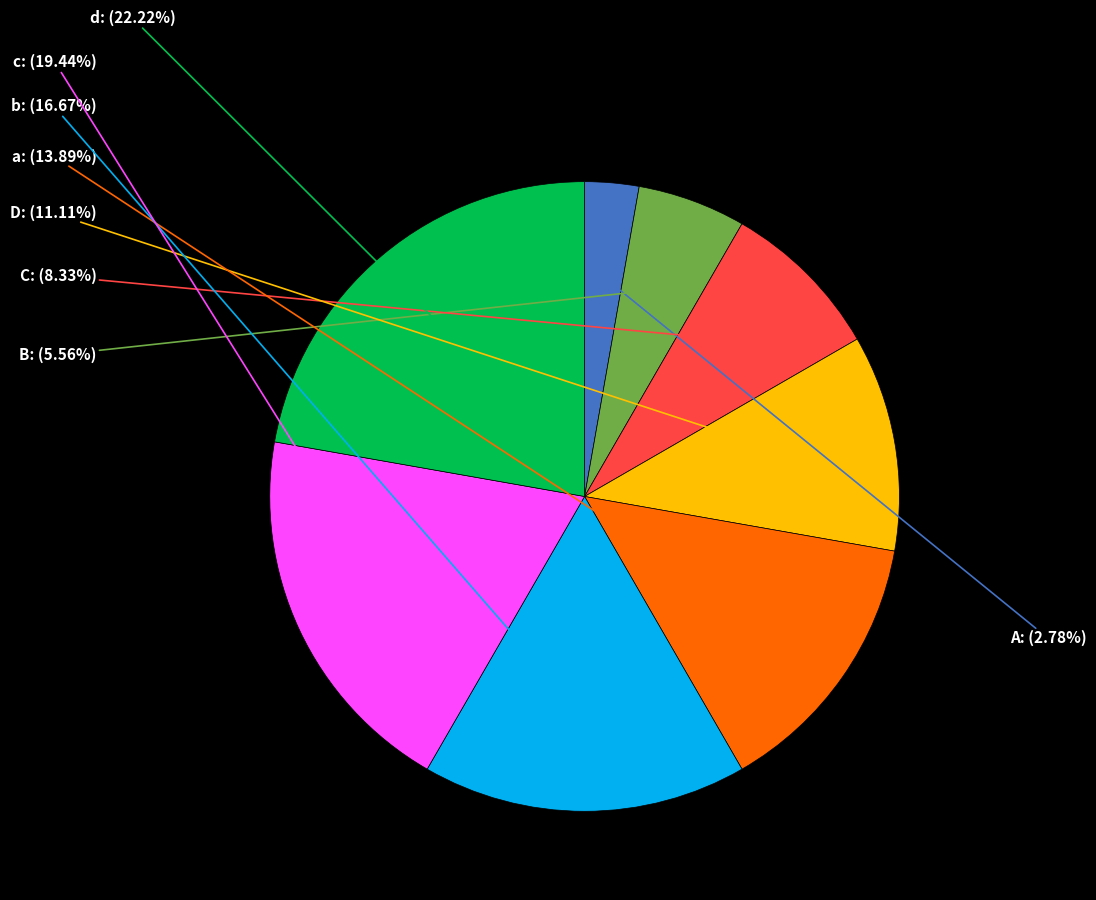

Approximately how many times larger is the value at b compared to A?

6.0